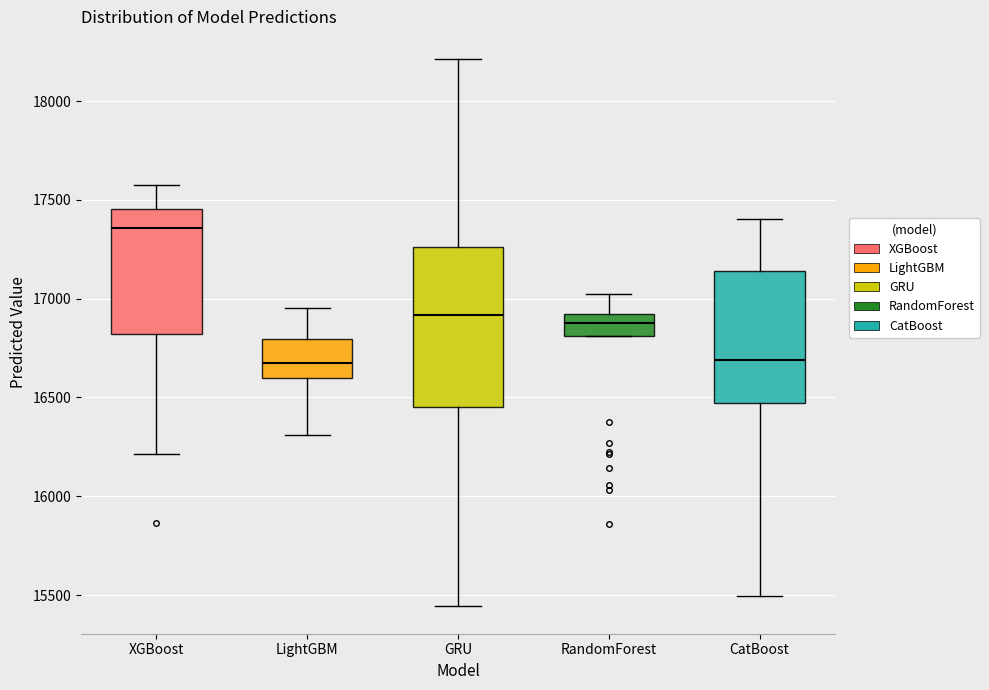

Reading left to right, transcribe this box plot: for each box, give where its median line is, the range the box spans, and where its two whiskers end, as read against the y-axis. The values are not printed on the chart, so give them approximately, as read against the axis.

XGBoost: median 17350, box 16800 to 17450, whiskers 16200 to 17600
LightGBM: median 16650, box 16600 to 16800, whiskers 16300 to 16950
GRU: median 16900, box 16450 to 17250, whiskers 15450 to 18200
RandomForest: median 16900 (inside the box), box 16800 to 16900, whiskers 16800 to 17000
CatBoost: median 16700, box 16450 to 17150, whiskers 15500 to 17400